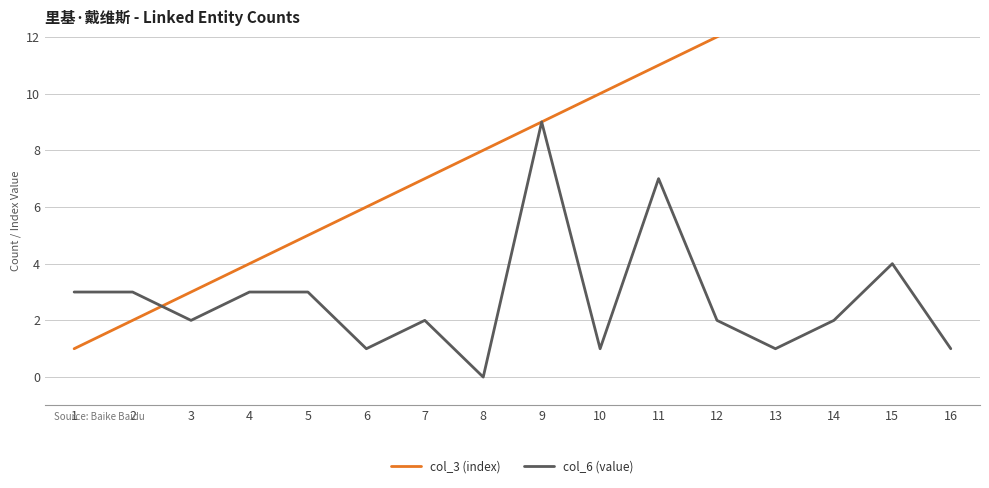

At 5, list the series in order from smallest to largest.

col_6 (value), col_3 (index)